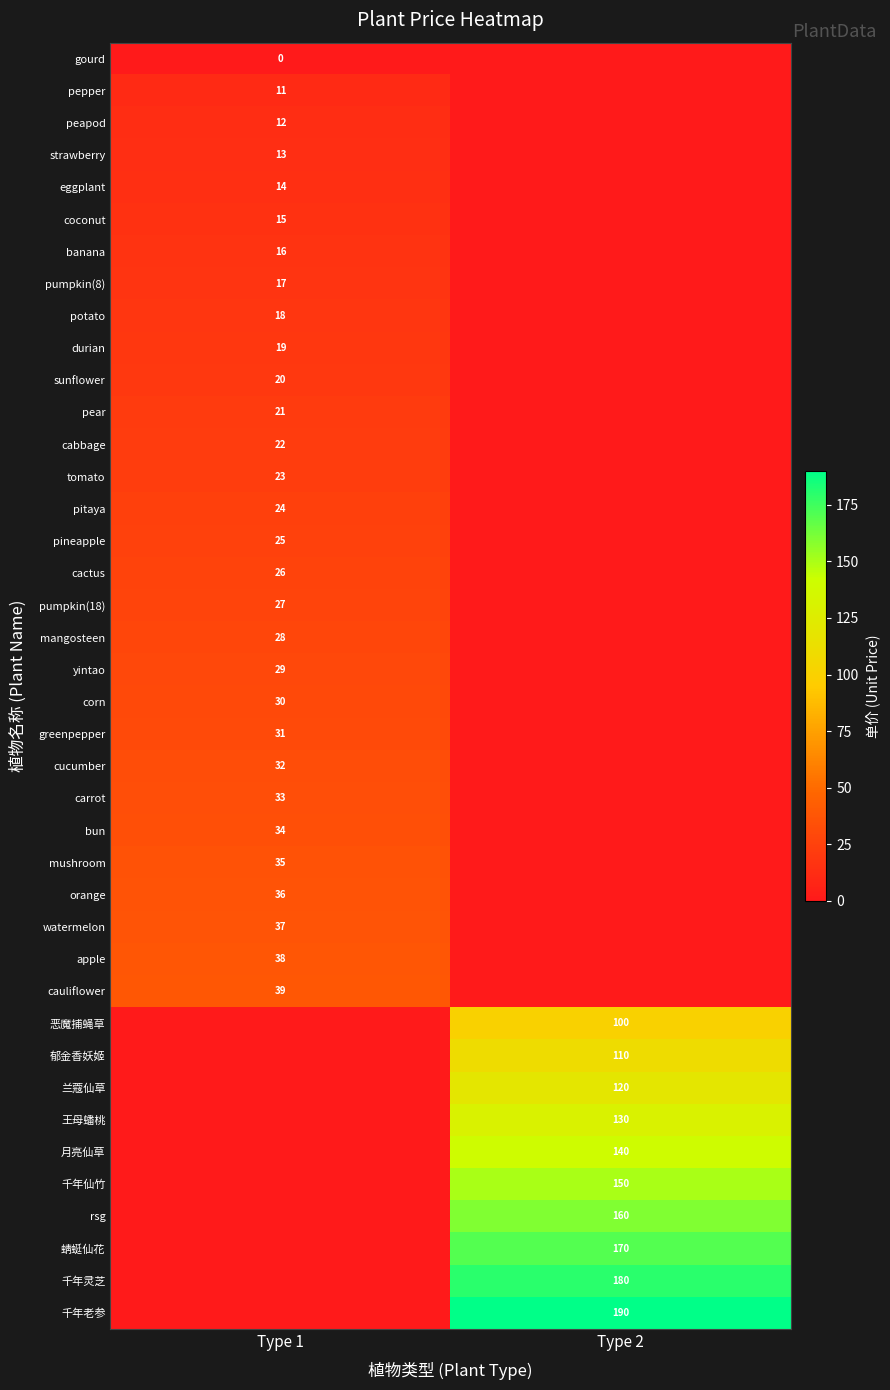

Is the value of banana at Type 1 greater than the value of 千年老参 at Type 2?

No